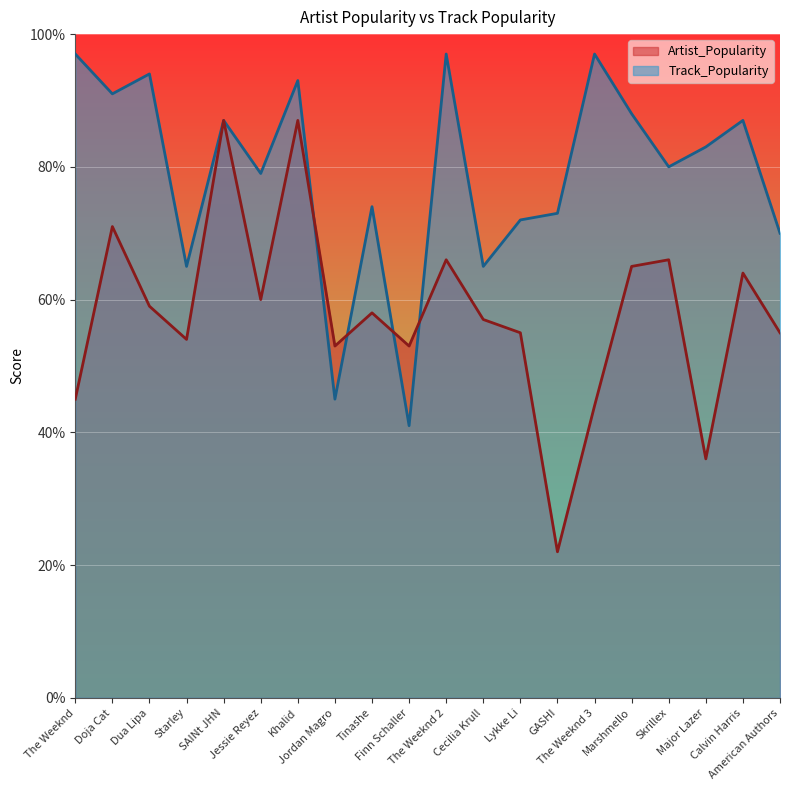

At which category does Artist_Popularity reach its first local peak?

Dua Lipa